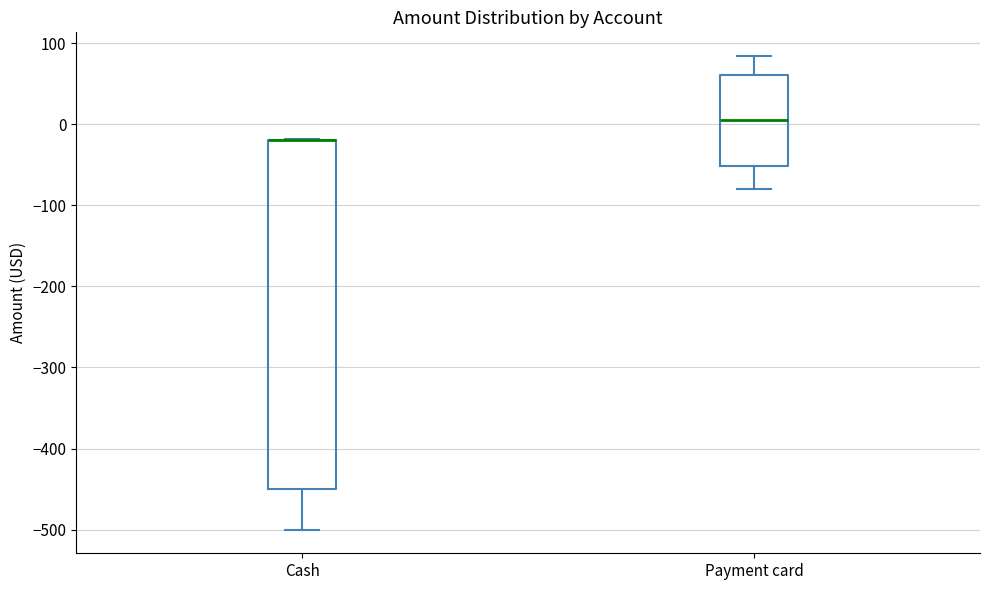

Where is the lower edge of the box for Payment card on the y-axis? The values are not printed on the chart, so give them approximately, as read against the axis.

-50